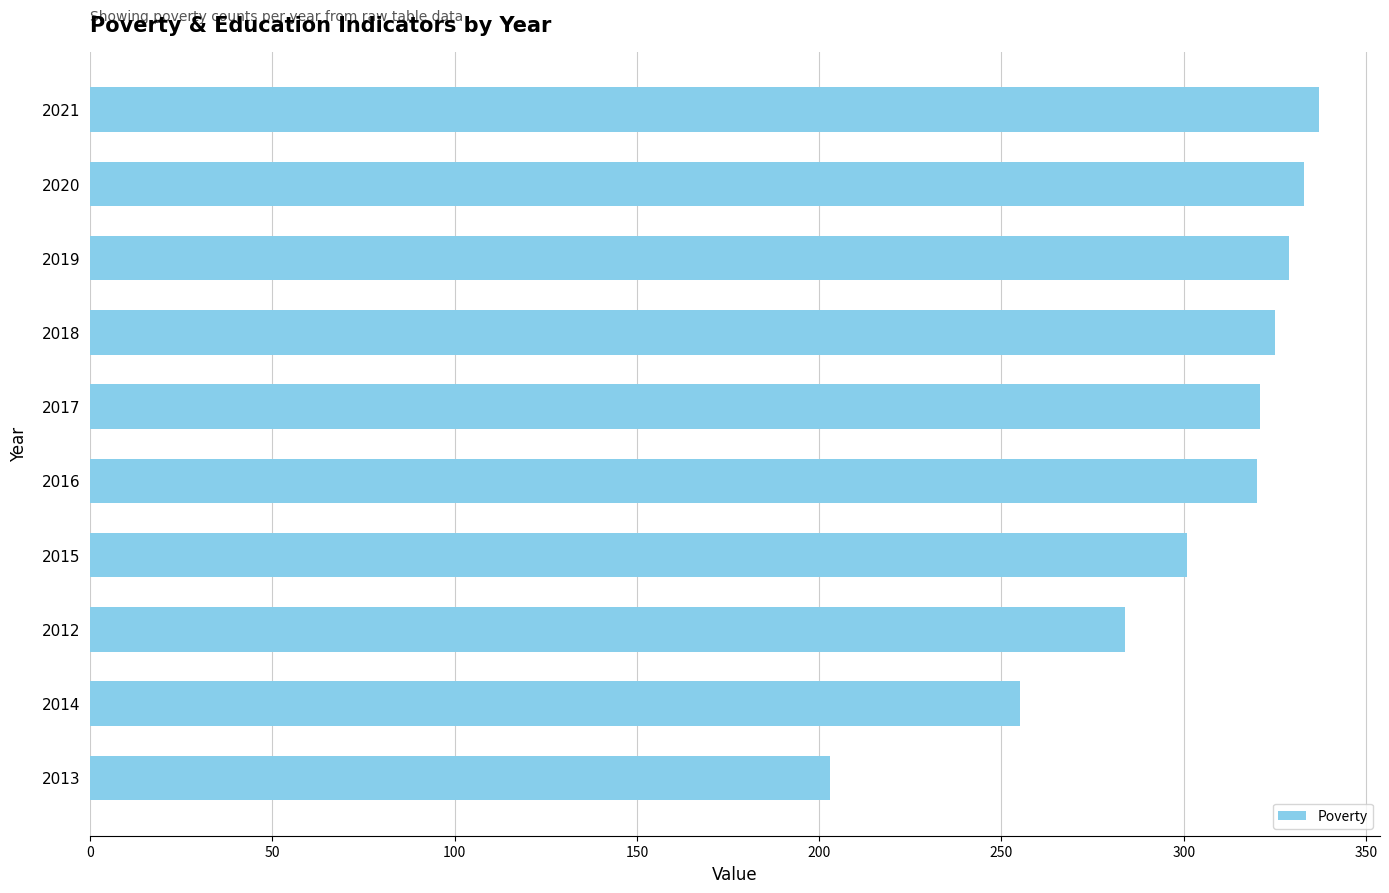

The value at 2016 is 163. True or false?

False